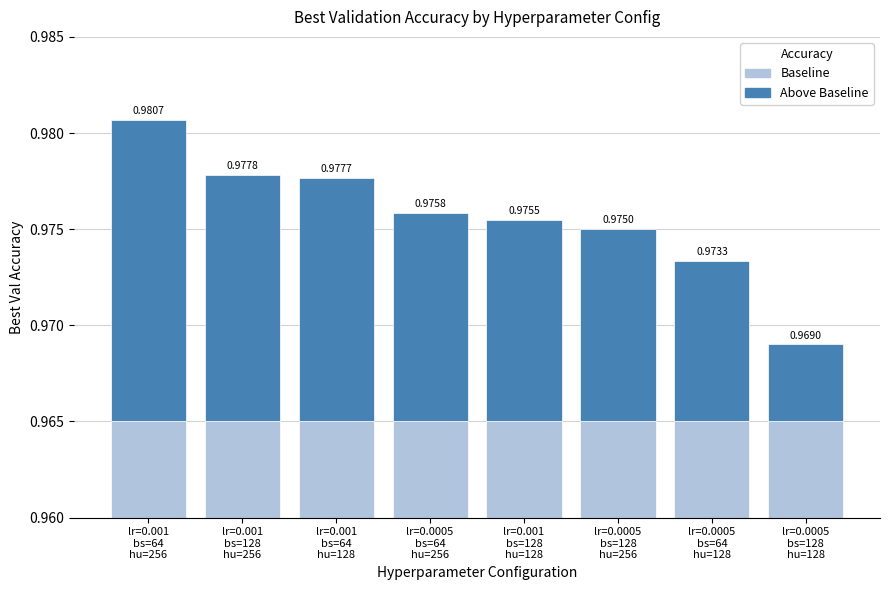

What is the value of the Baseline (0.965) bar at the 4th from the left?

1.0